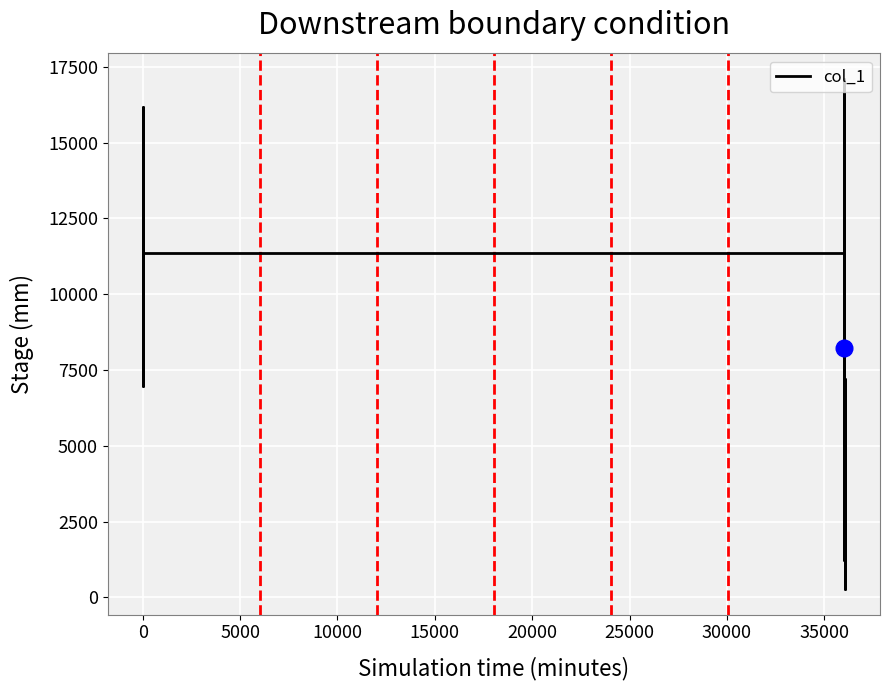

What is the greatest value displayed?

17099.0